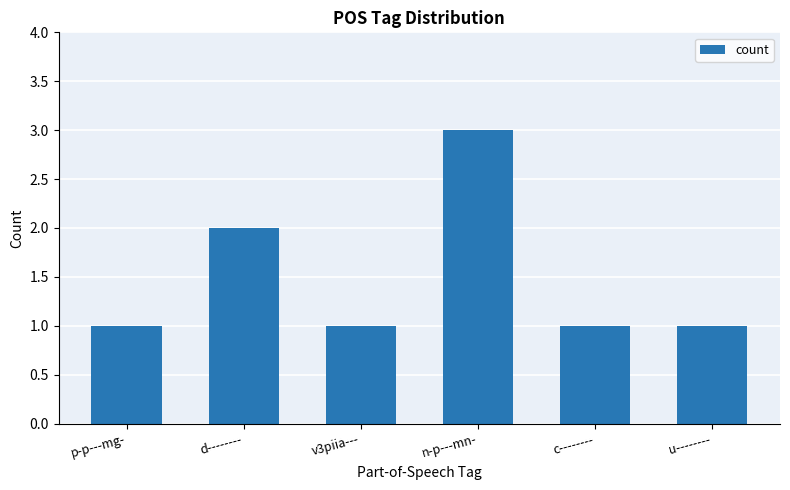

What is the difference between the maximum and minimum values?

2